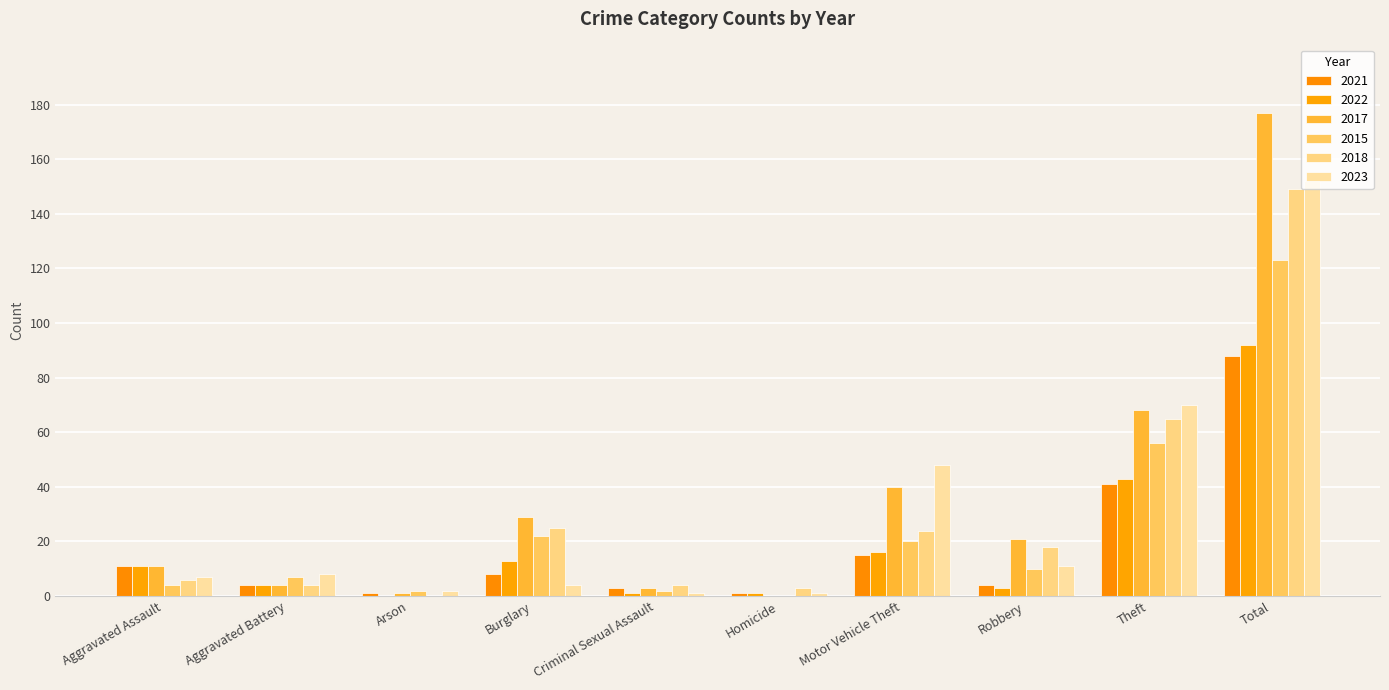

The 2017 series shows 0 at Homicide. True or false?

True